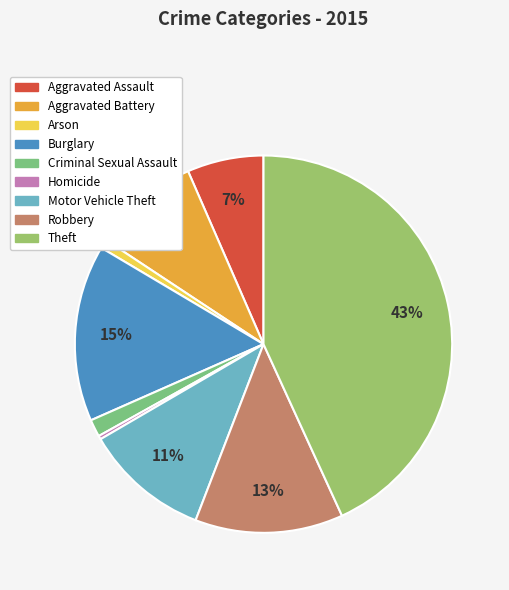

Is it true that Robbery is 1% of the pie?

False